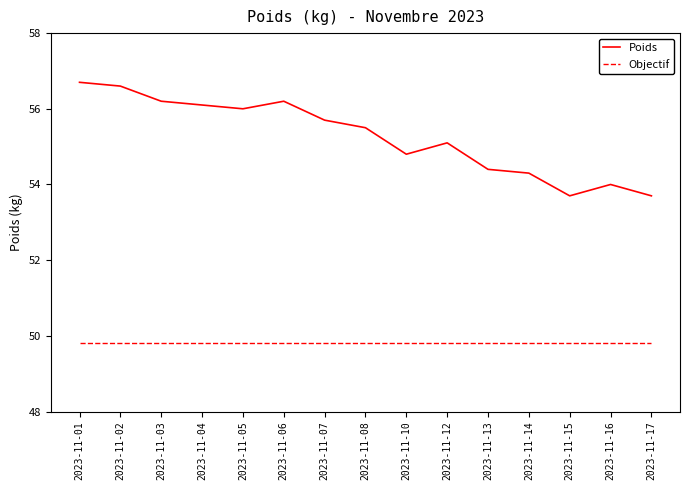

What are all the series names shown in the legend?

Poids, Objectif